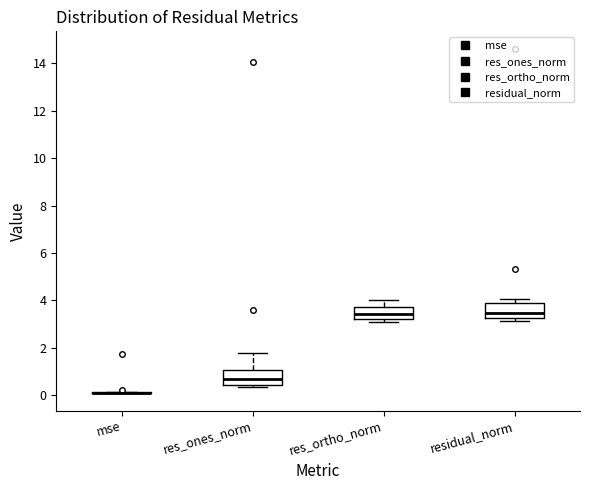

Reading left to right, read every box against the y-axis: the position of its median line, the range the box covers, and the ends of its whiskers. The values are not printed on the chart, so give them approximately, as read against the axis.

mse: box collapsed to a line at 0.0, whiskers 0.0 to 0.2
res_ones_norm: median 0.6, box 0.4 to 1.0, whiskers 0.4 (just below the box's lower edge) to 1.8
res_ortho_norm: median 3.4, box 3.2 to 3.8, whiskers 3.0 to 4.0
residual_norm: median 3.4, box 3.2 to 3.8, whiskers 3.2 (just below the box's lower edge) to 4.0